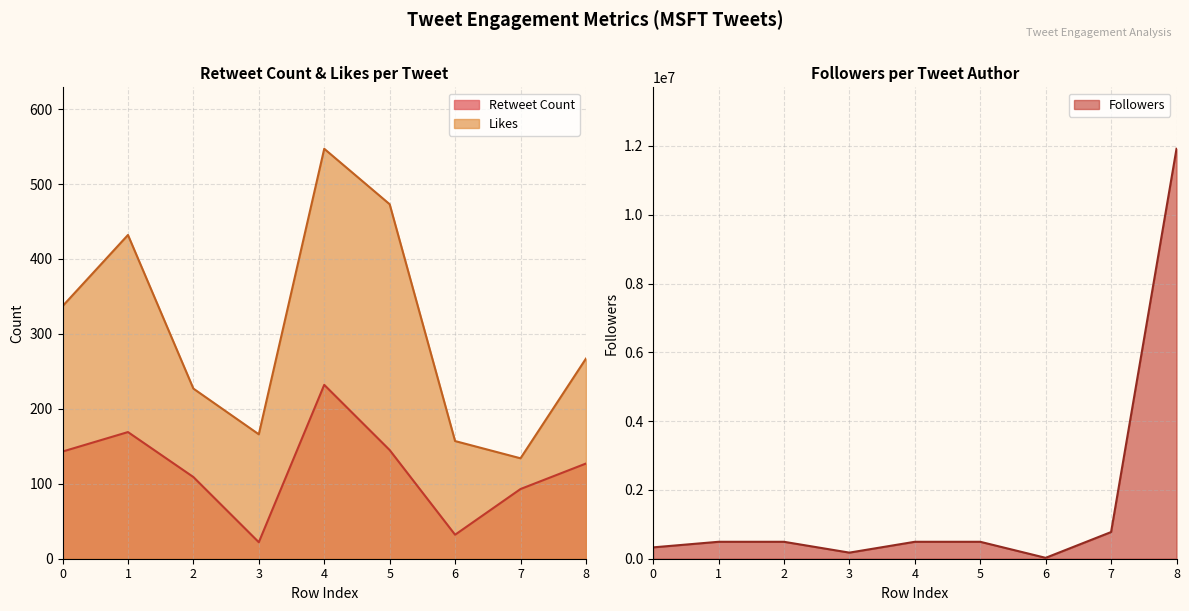

Where does the Followers series first go above 492315?

7